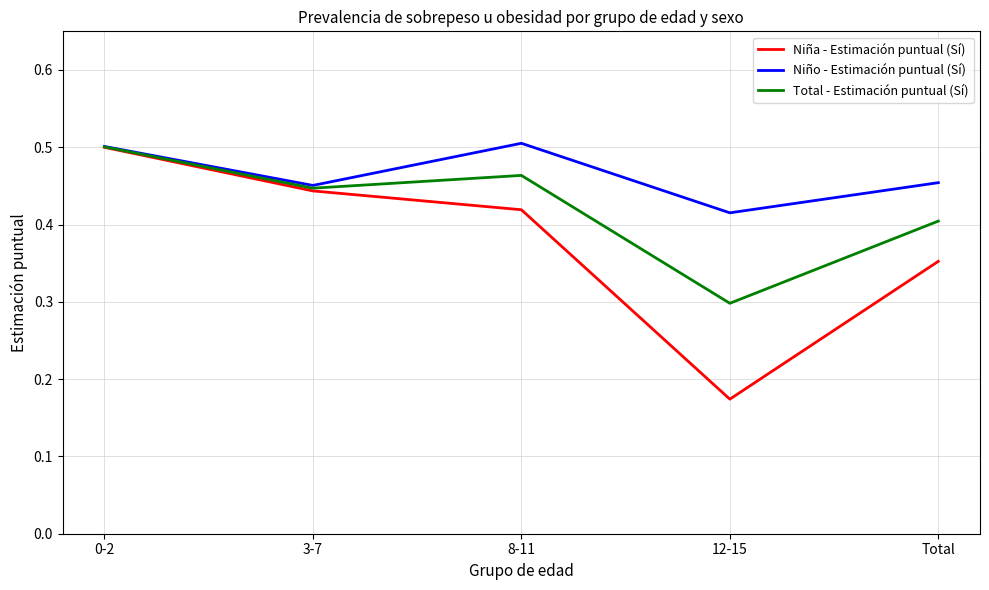

What position from the left is 3-7?

2